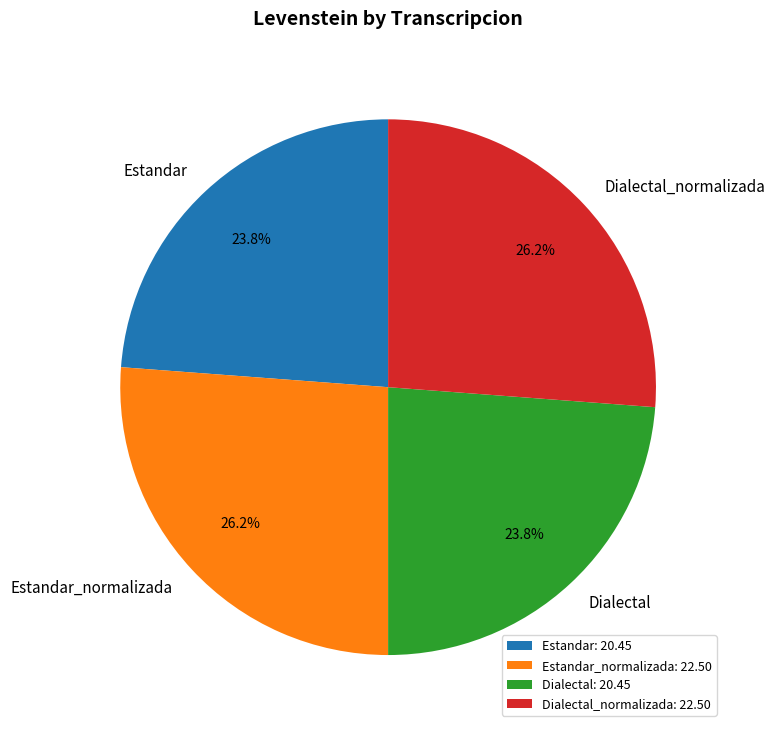

What percentage is NOT represented by Dialectal?

76.2%